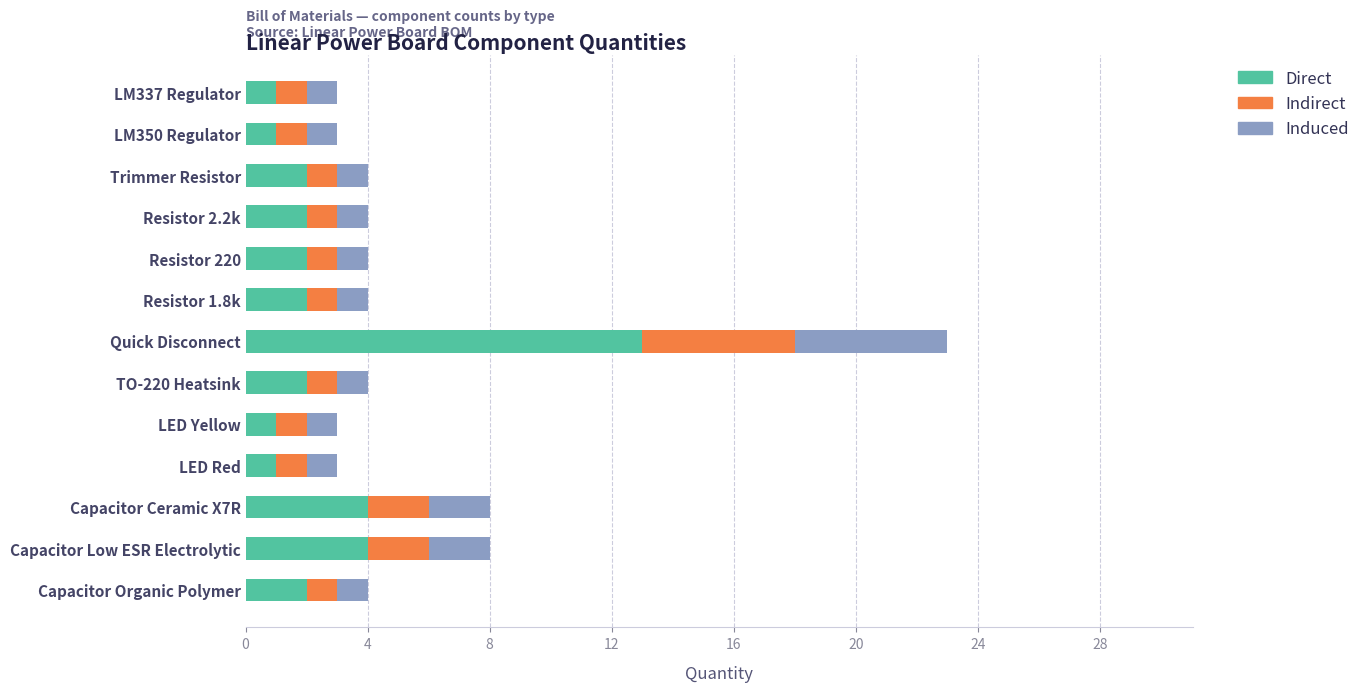

At which category is the sum across all series the highest?

Quick Disconnect